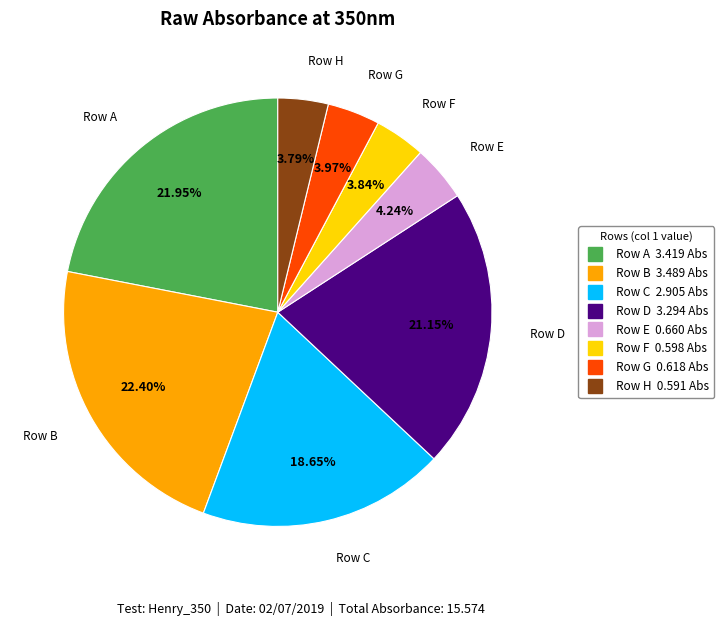

Combined, what portion of the pie is Row H and Row A?

25.7%